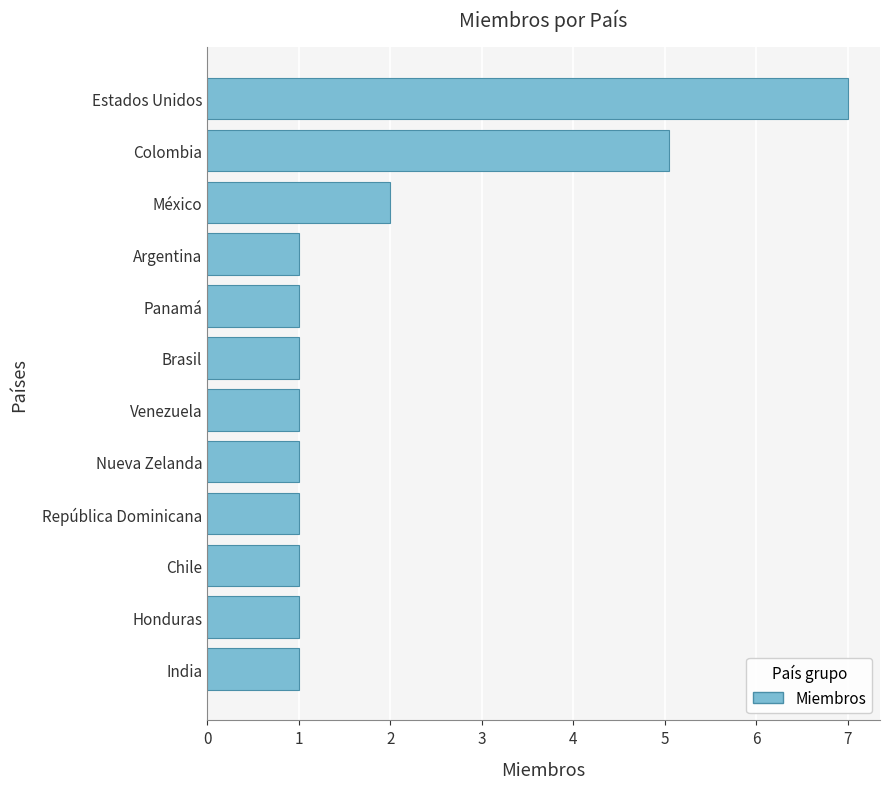

At which label is the value closest to 4?

Colombia